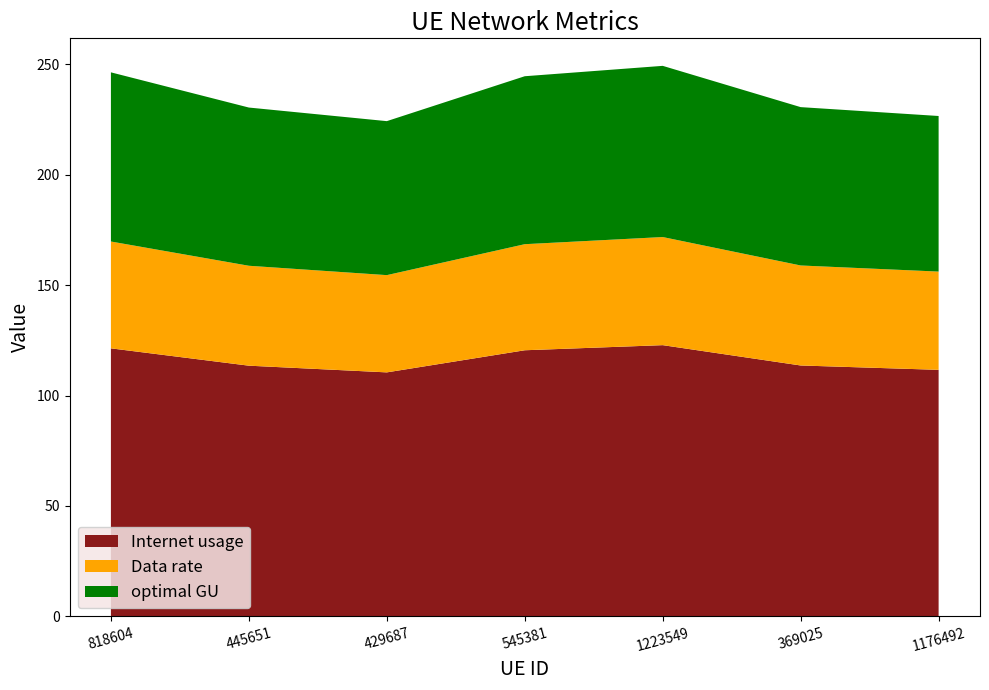

Reading left to right, extract all data points from this chart.

Internet usage: 121.4	113.5	110.5	120.5	122.8	113.6	111.6
Data rate: 48.4	45.3	44.1	48.1	49.0	45.3	44.5
optimal GU: 76.6	71.7	69.8	76.1	77.6	71.7	70.5